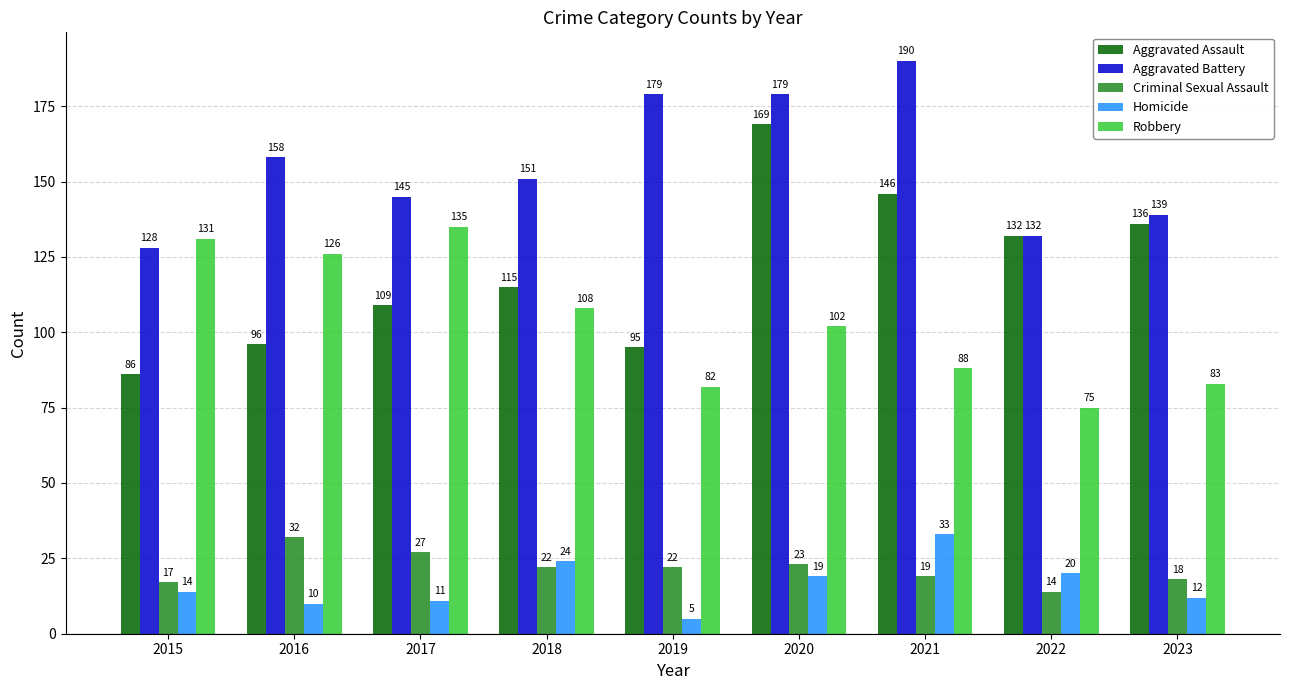

Read the Robbery value at 2020, to the nearest 10.

100